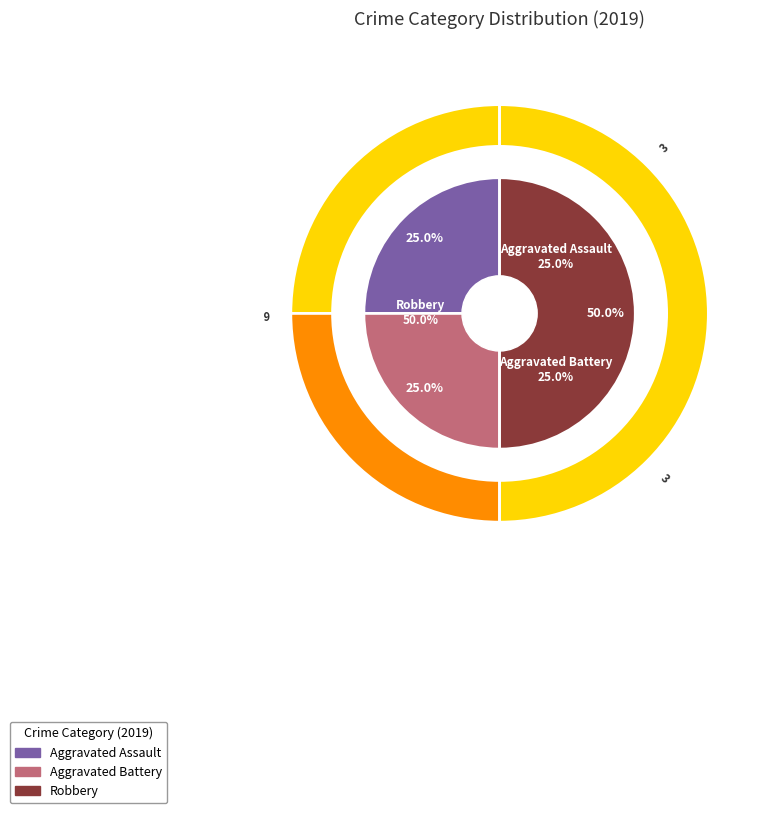

Which category has the biggest portion of the pie?

Robbery